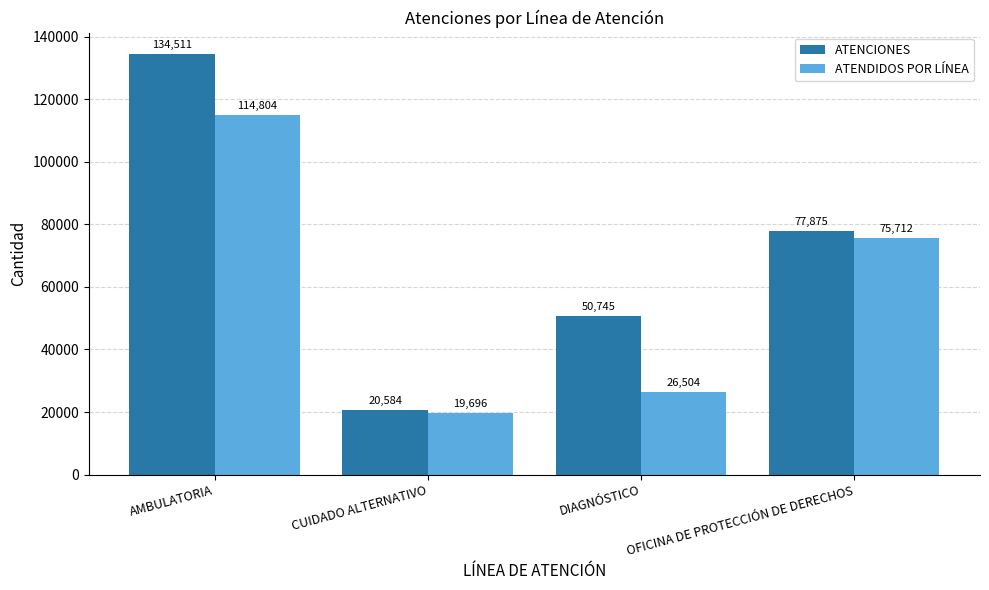

Does the chart contain any negative values?

No